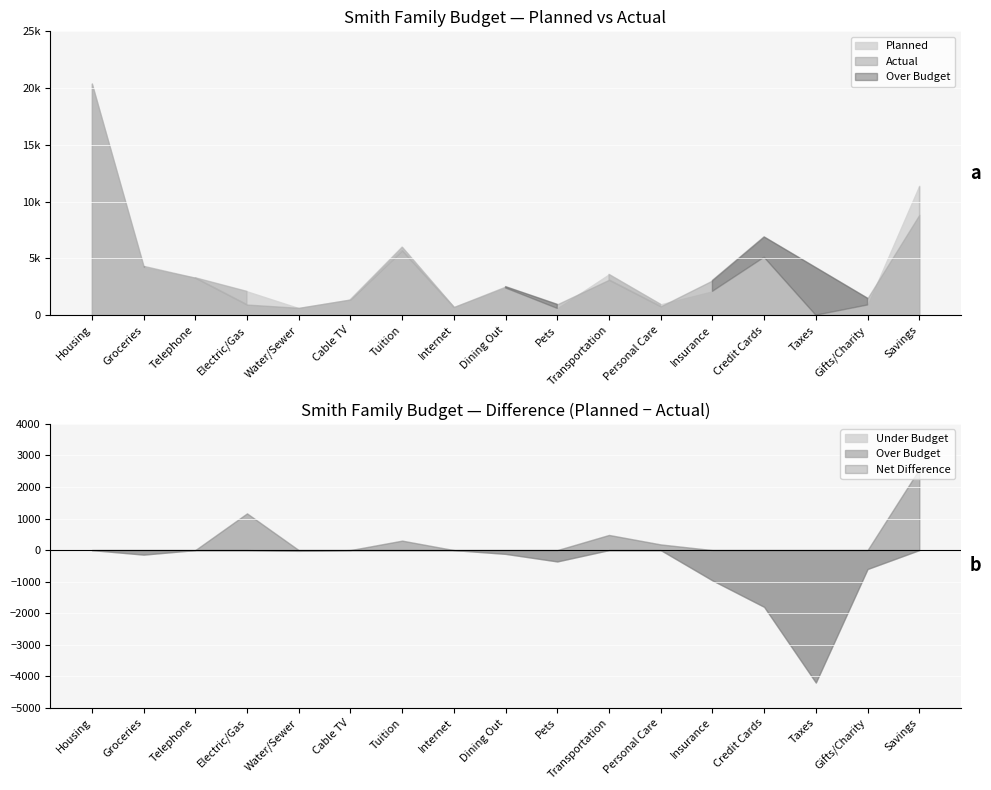

Rank the series at Dining Out from highest to lowest value.

Actual, Planned, Difference